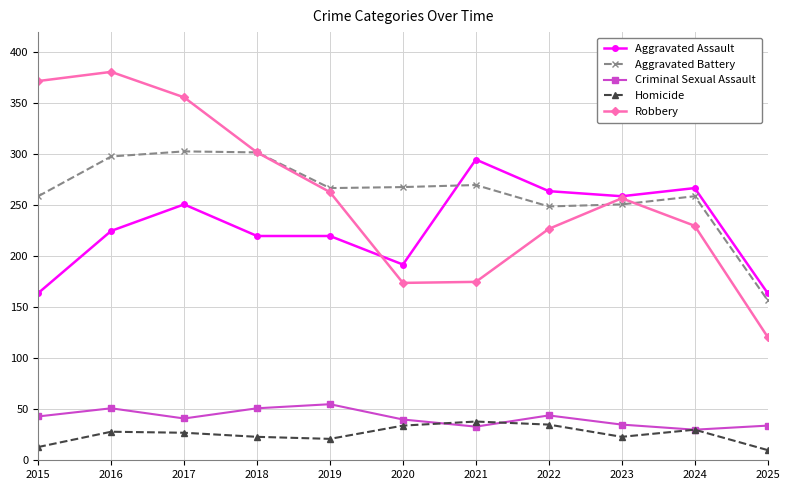

Which series has the widest spread of values?

Robbery